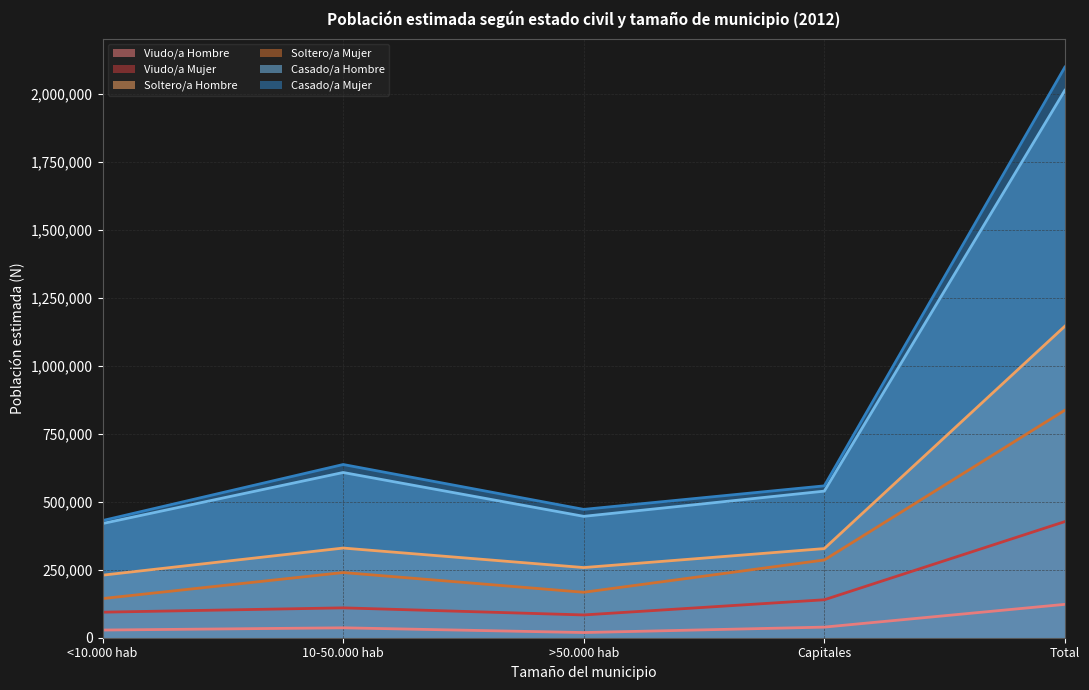

What is the maximum value for Total N (lím inf IC)?

122708